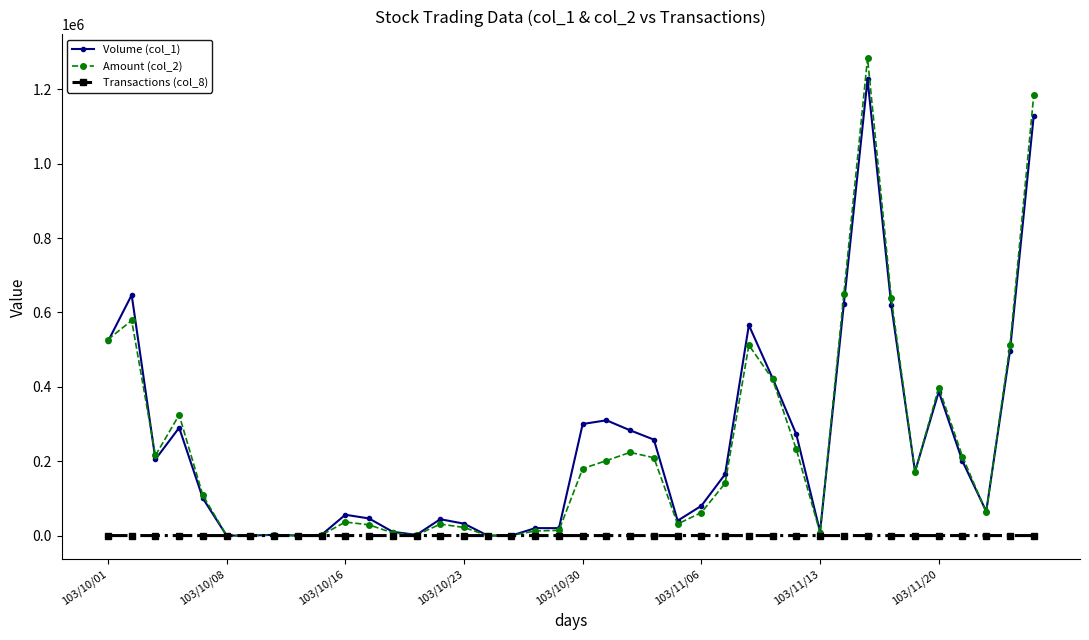

What are all the series names shown in the legend?

Volume (col_1), Amount (col_2), Transactions (col_8)